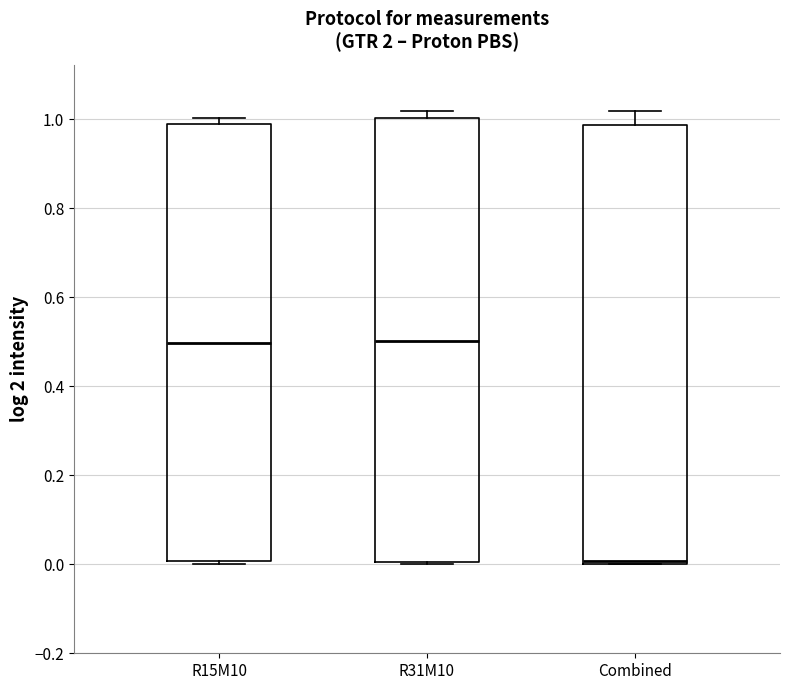

Where is the lower edge of the box for R31M10 on the y-axis? The values are not printed on the chart, so give them approximately, as read against the axis.

0.00